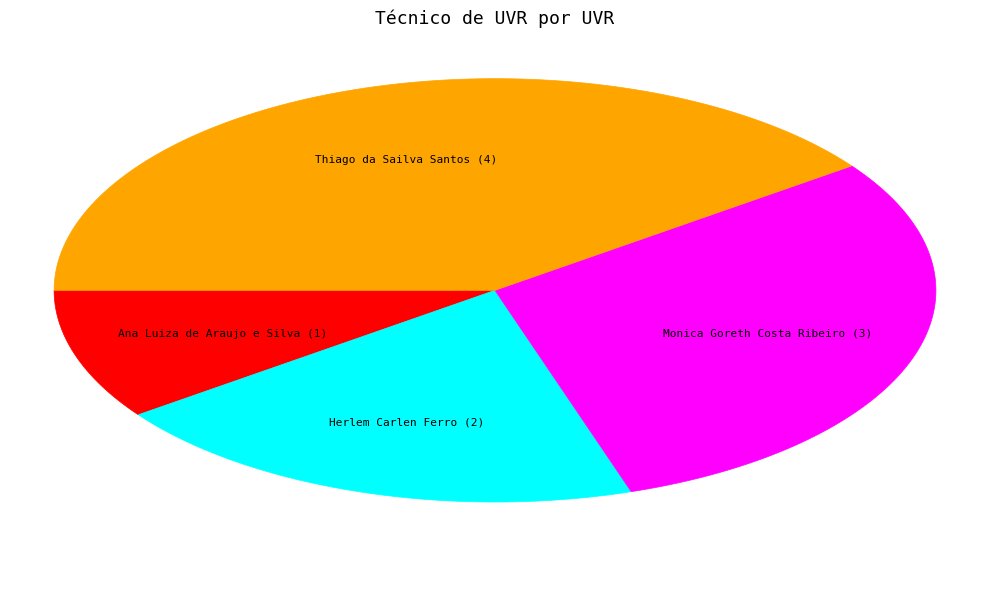

How many slices are in this pie chart?

4